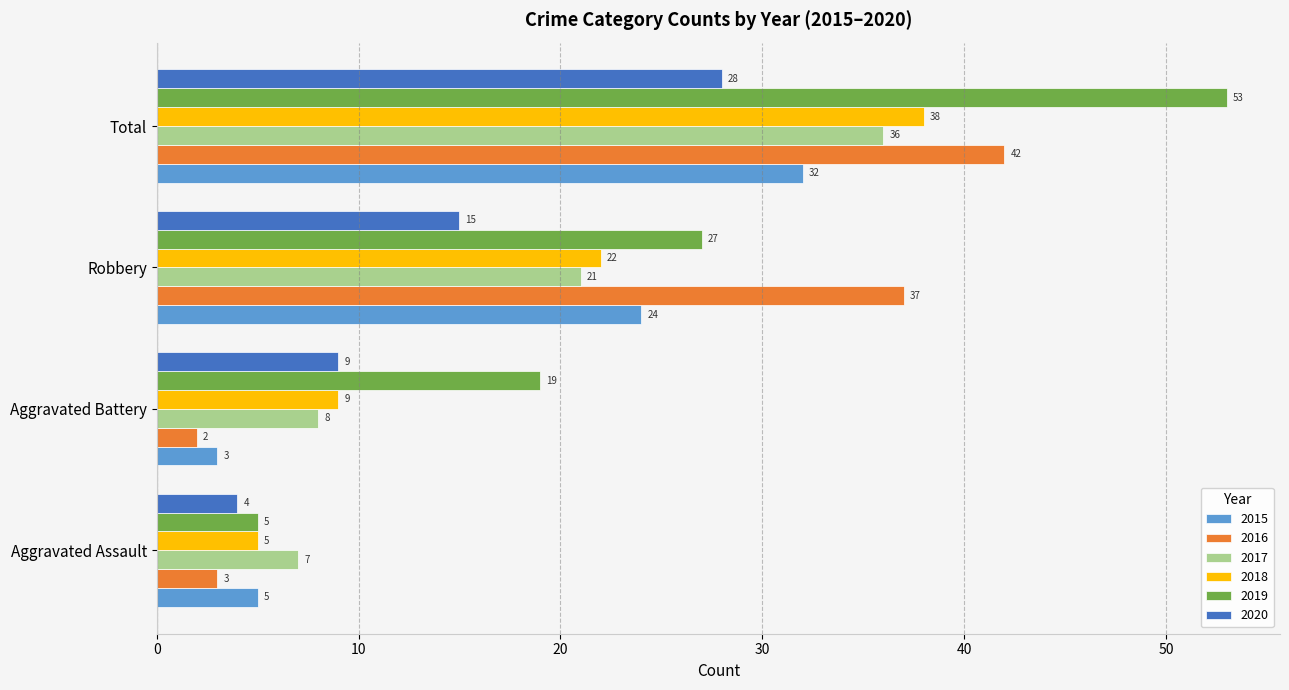

At which category is the sum across all series the highest?

Total